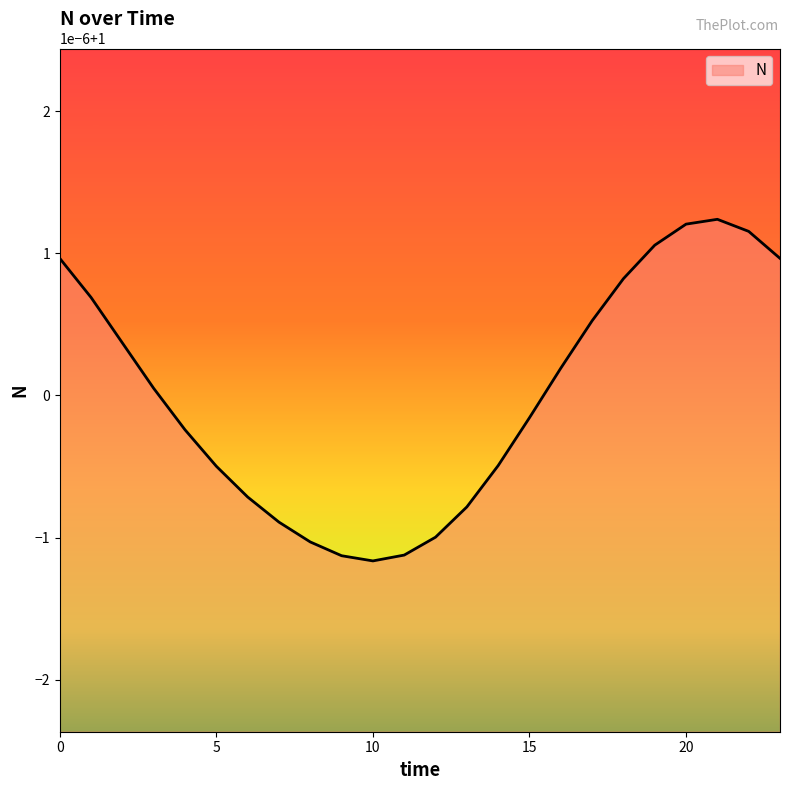

Is this an area chart (filled region under the line)?

Yes